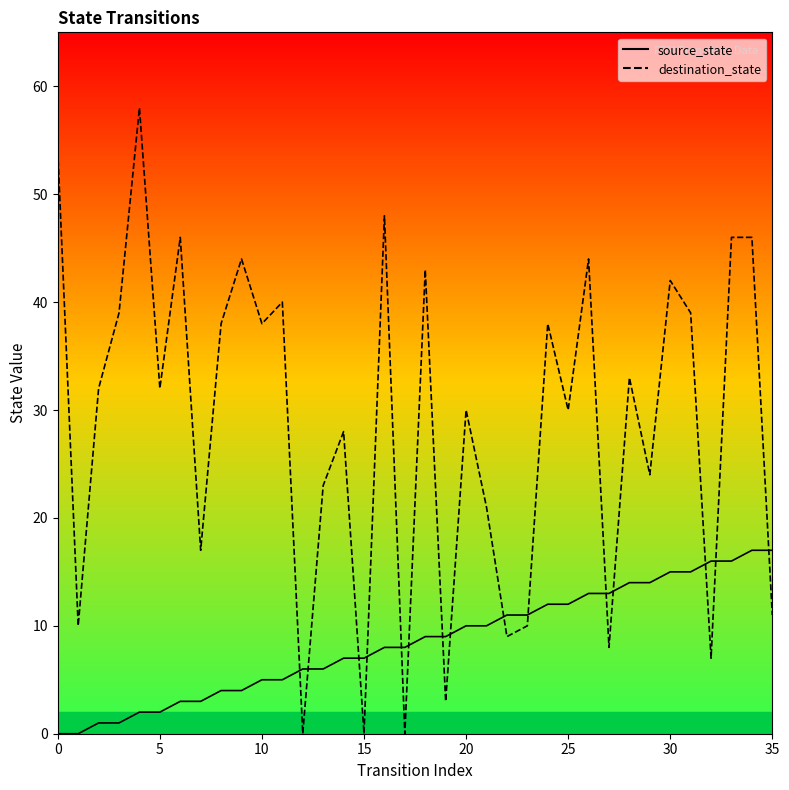

True or false: source_state has more than 0 interior local peaks.

False